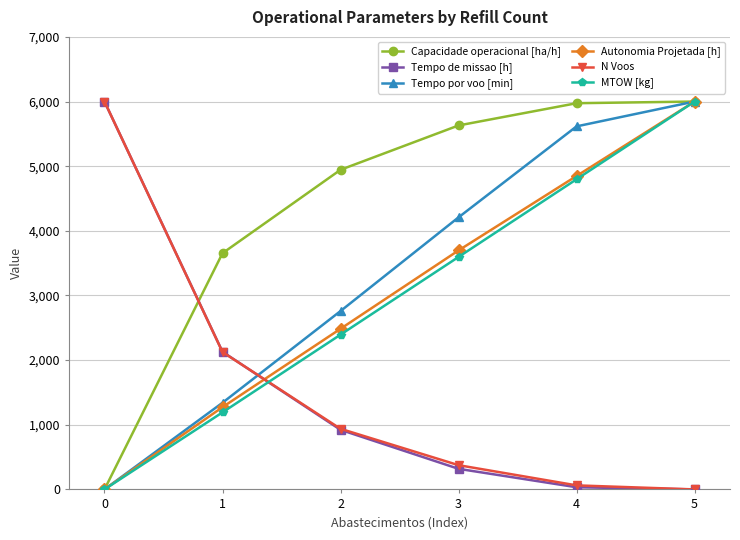

The value of MTOW [kg] at 1 is 1743.9. True or false?

False